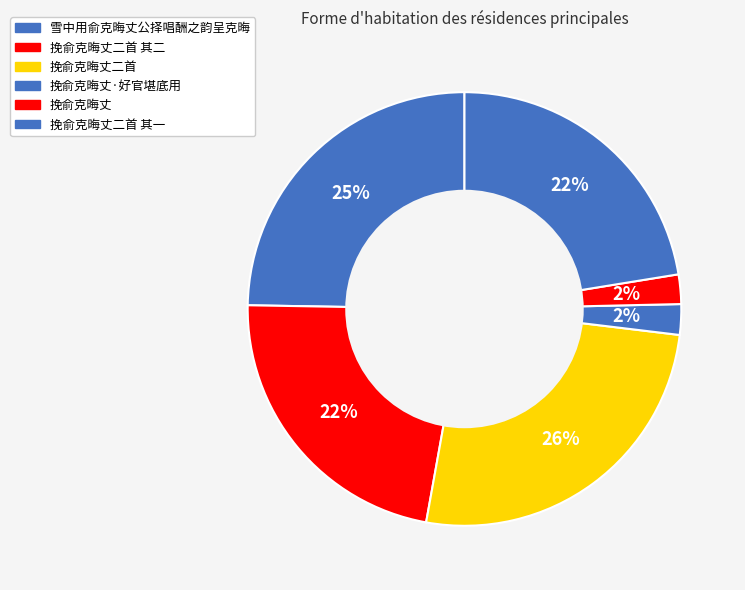

To the nearest percent, what is the difference between the 挽俞克晦丈二首 其二 and 挽俞克晦丈 slice percentages?

20%